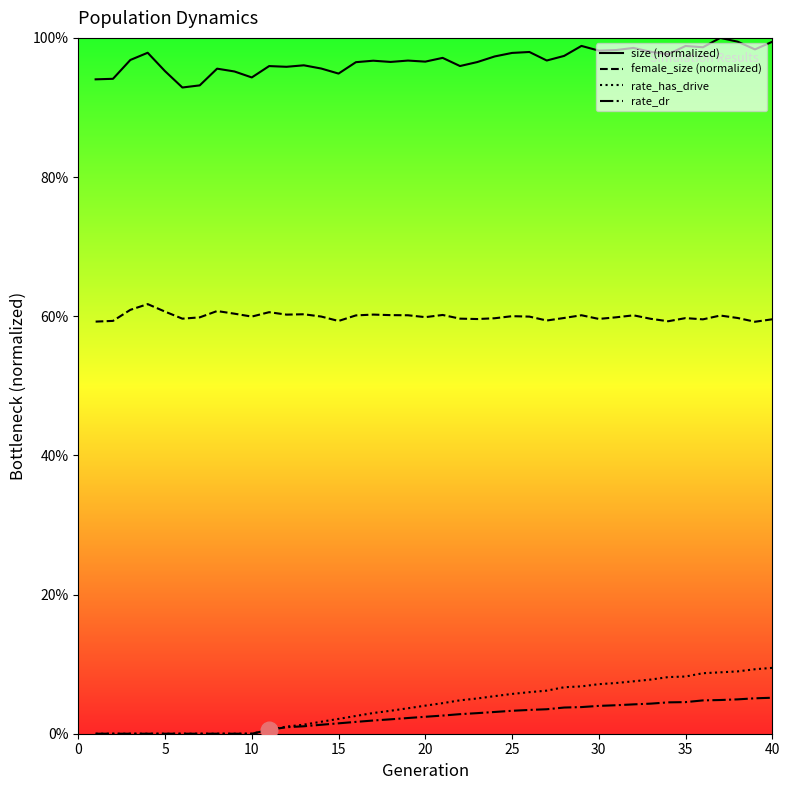

At how many categories does at least one series exceed 0?

40